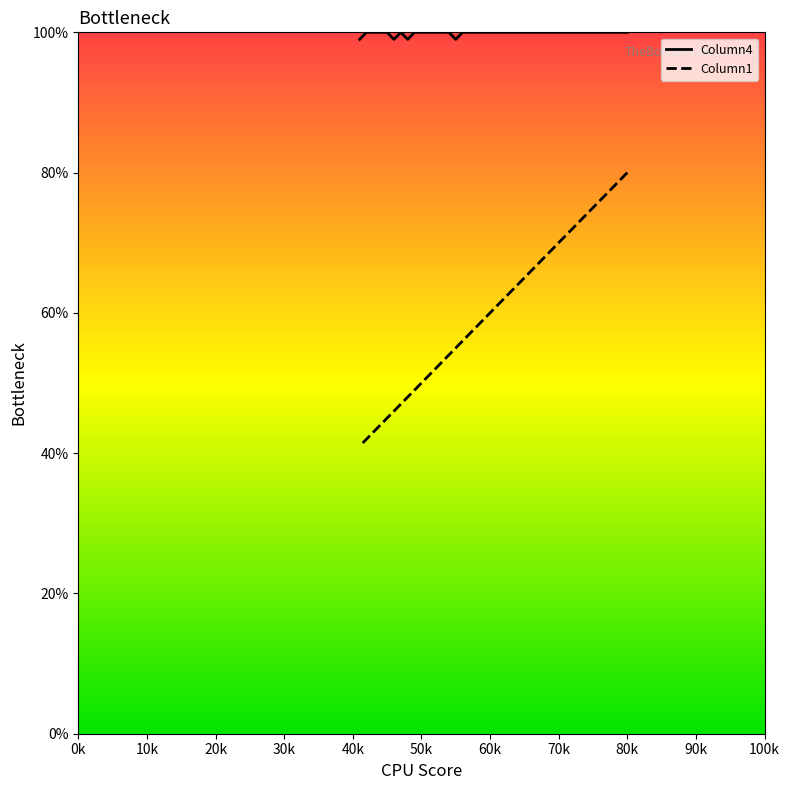

At how many categories does at least one series exceed 93?

40